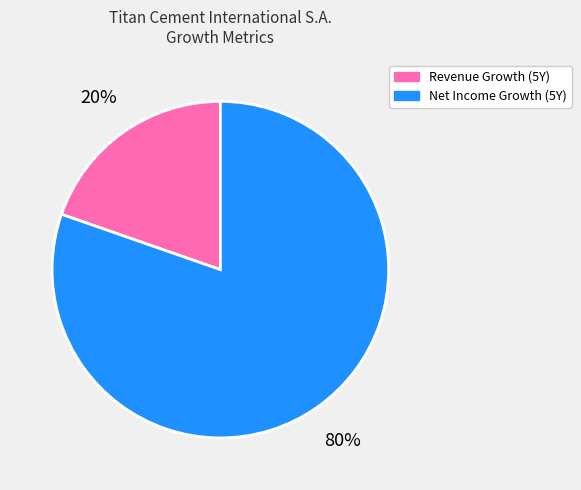

Is there a majority slice in this chart?

Yes